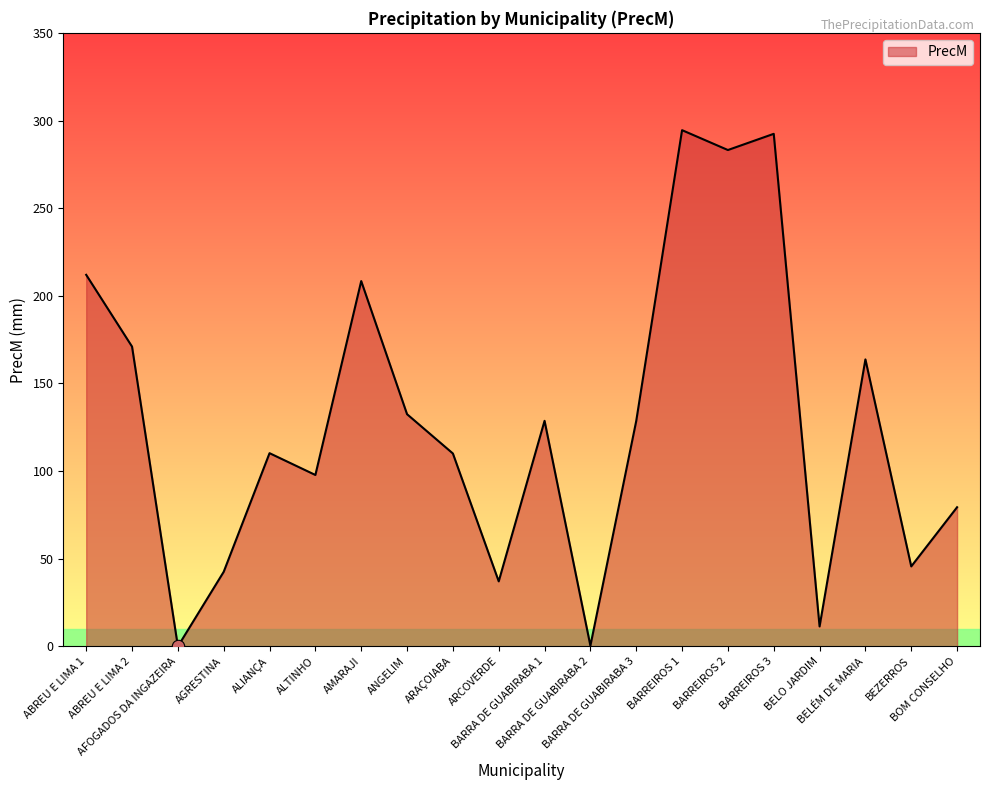

What is the ratio of the value at ABREU E LIMA 1 to the value at BARREIROS 1?

0.7